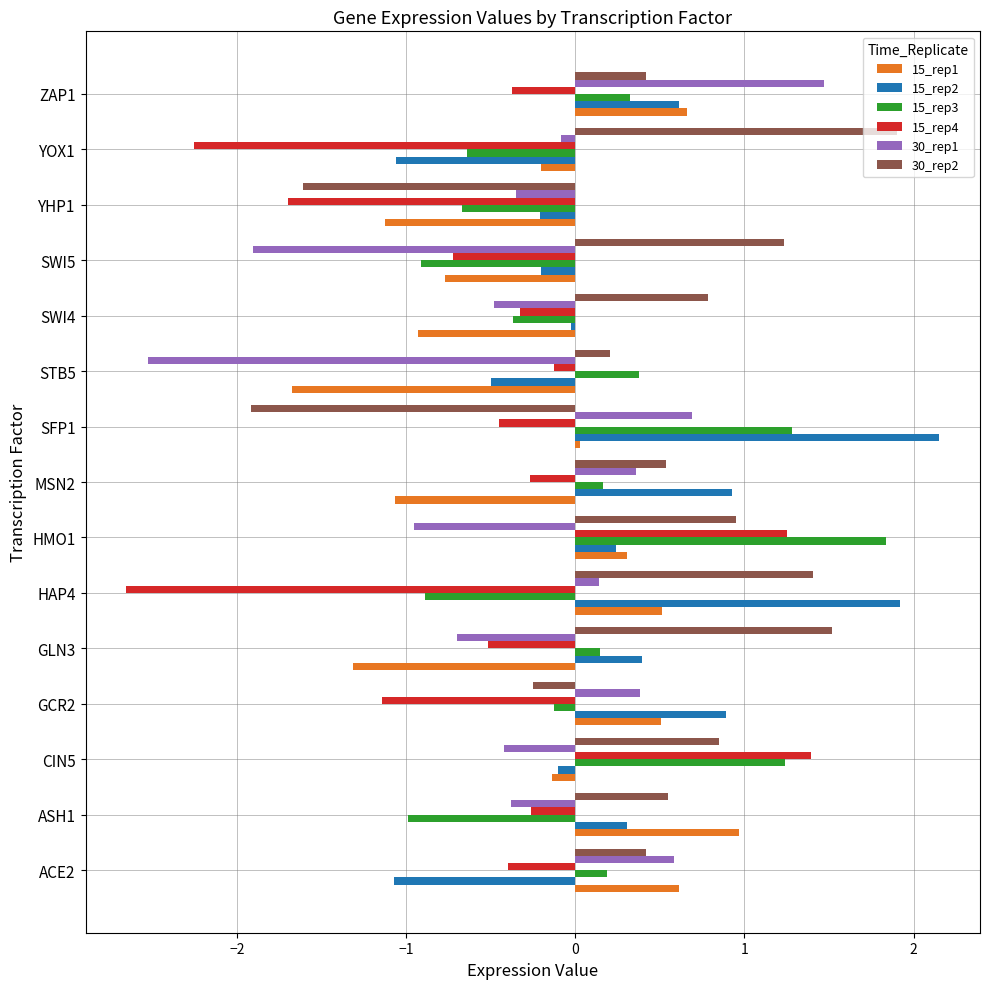

What is the difference between the maximum and minimum values in the 15_rep2 series?

3.2